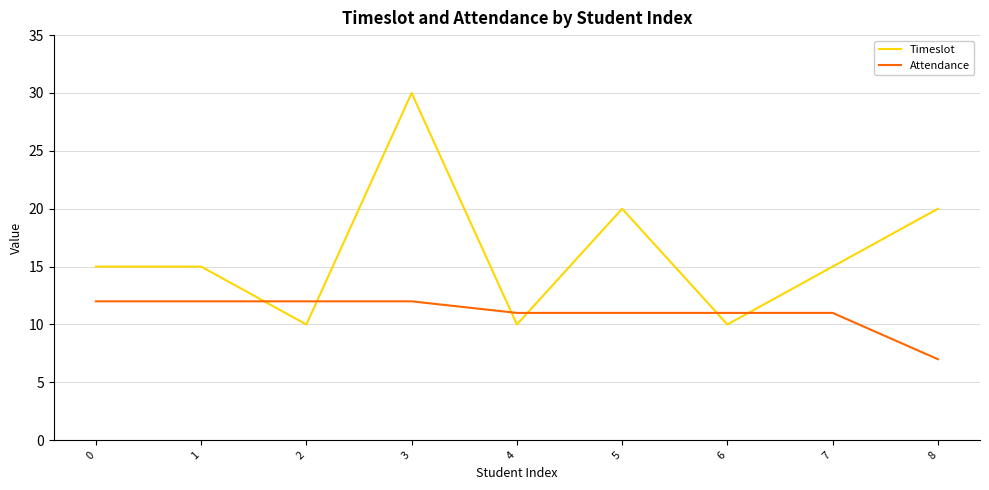

Read the Attendance value at 5.

11